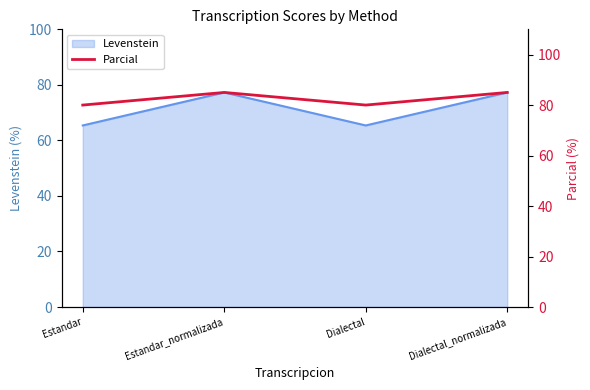

True or false: the data has more than 2 interior local peaks.

False